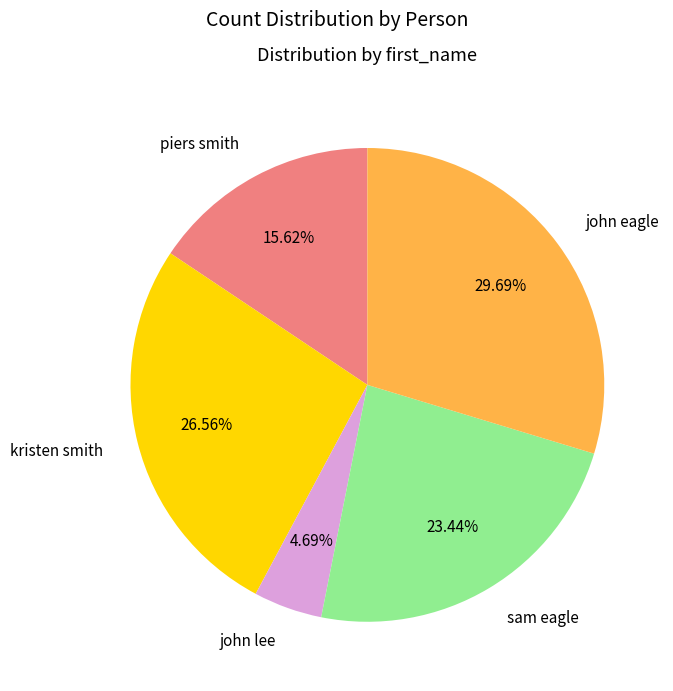

Rank the categories by value from highest to lowest.

john eagle, kristen smith, sam eagle, piers smith, john lee